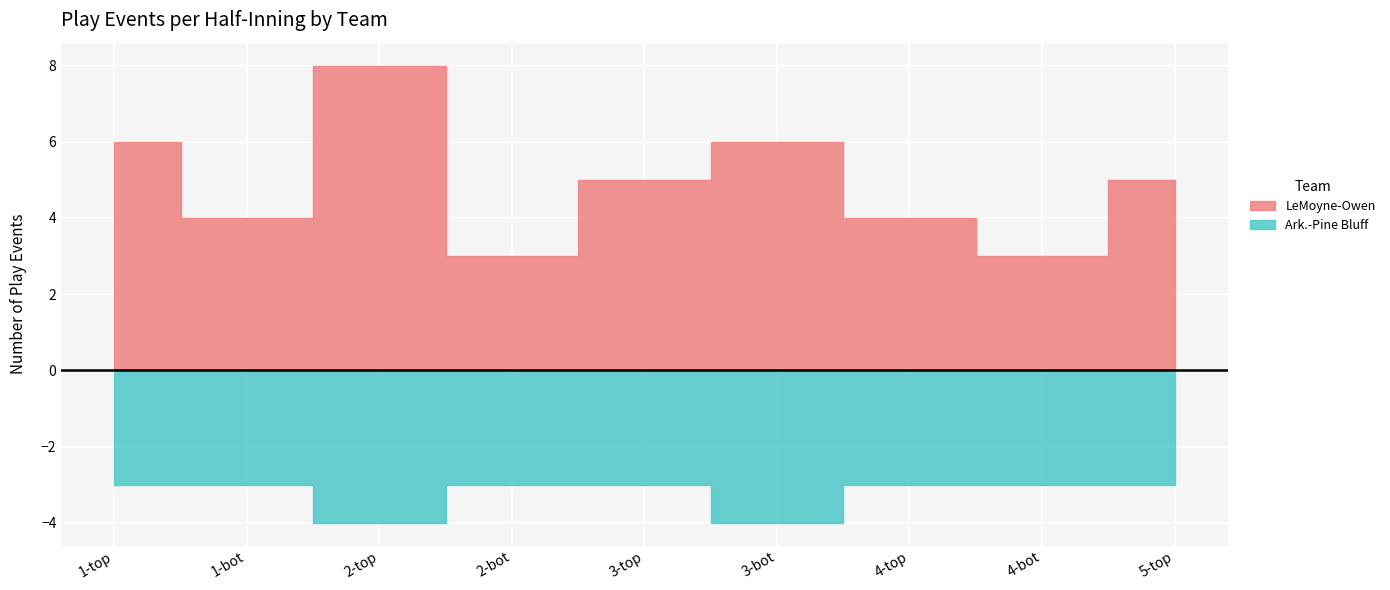

Reading right to left, what are all the values shown in this chart?

LeMoyne-Owen: 5	3	4	6	5	3	8	4	6
Ark.-Pine Bluff: 3	3	3	4	3	3	4	3	3